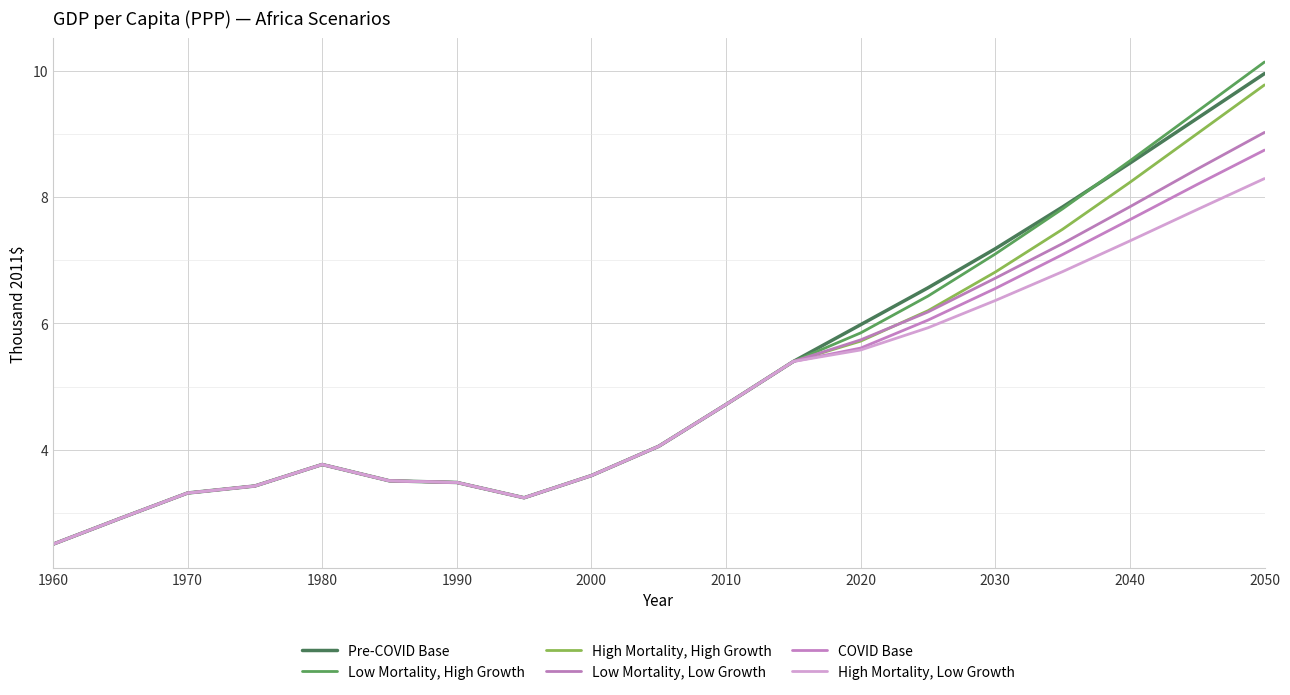

After their last crossing, which series has the higher values: Pre-COVID Base or Low Mortality, High Growth?

Low Mortality, High Growth